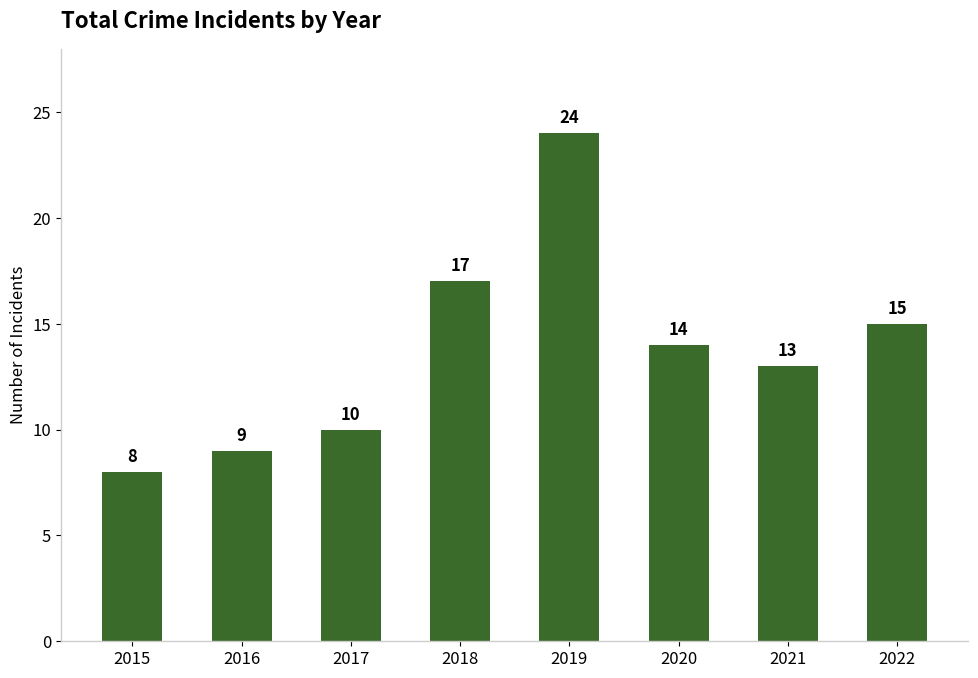

What is the value of the 2nd bar from the left?

9